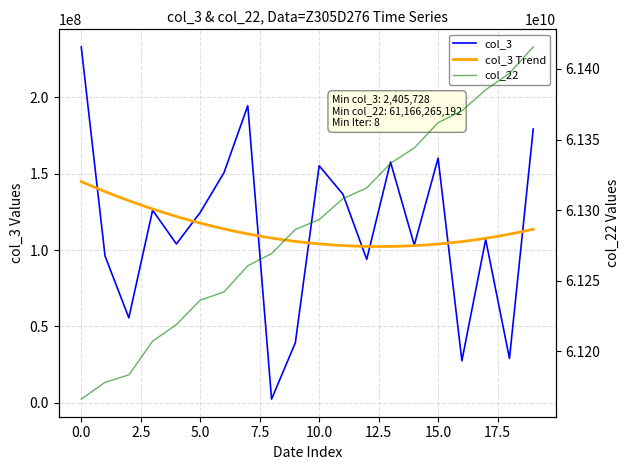

Reading left to right, transcribe all the data shown in this chart.

col_3: 232968520	96099240	55629416	126073728	103990840	124592520	150637864	194522288	2405728	39338768	155160936	136538400	93899824	157636024	103235880	160155880	27515368	106927320	29027784	179267600
col_22: 61166265192	61178155064	61183400936	61207263880	61219014152	61236345608	61242099792	61260689608	61269254688	61286341448	61293354848	61308156944	61315783672	61333137968	61344111992	61361967256	61370357440	61385236360	61396940344	61415587576